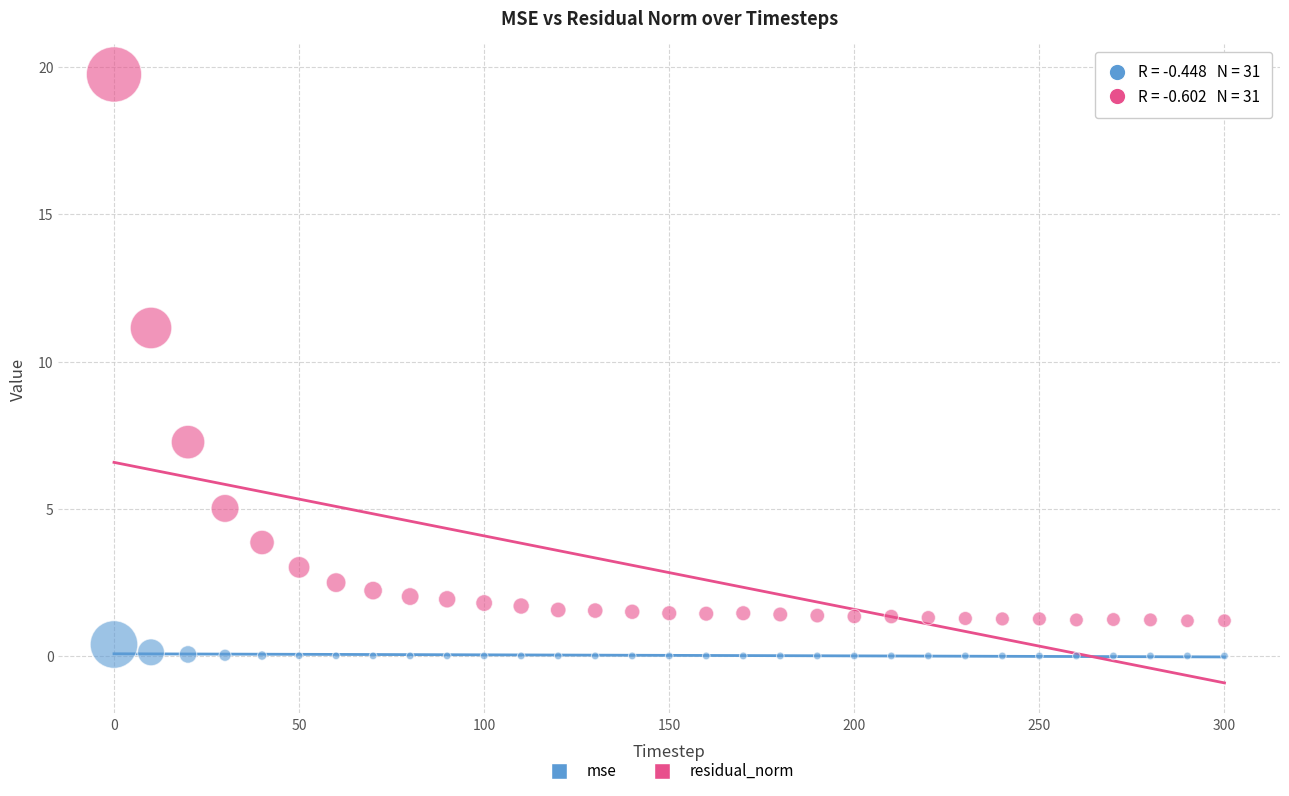

Which series reaches the minimum Y coordinate?

mse